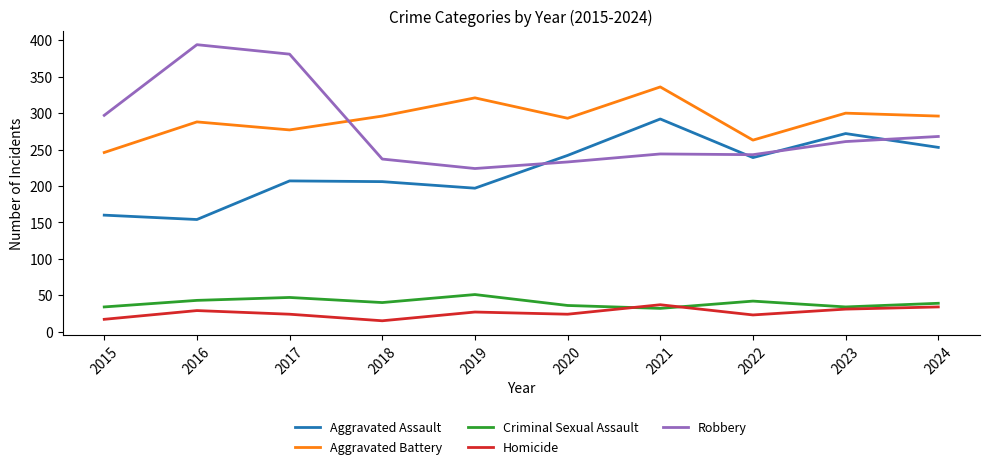

What is the total value across all series at 2019?

820